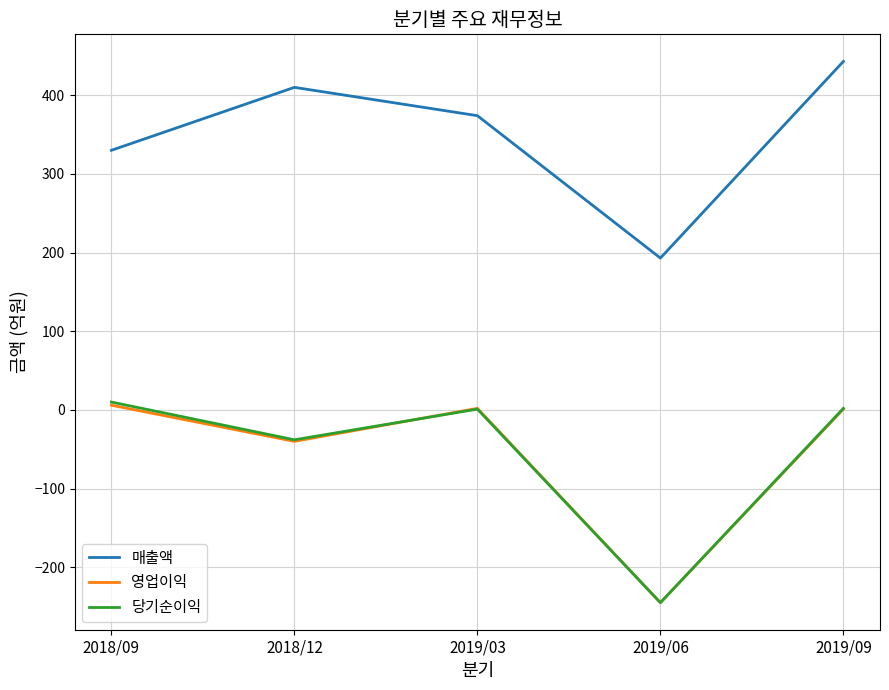

What is the difference between the maximum and minimum values in the 당기순이익 series?

255